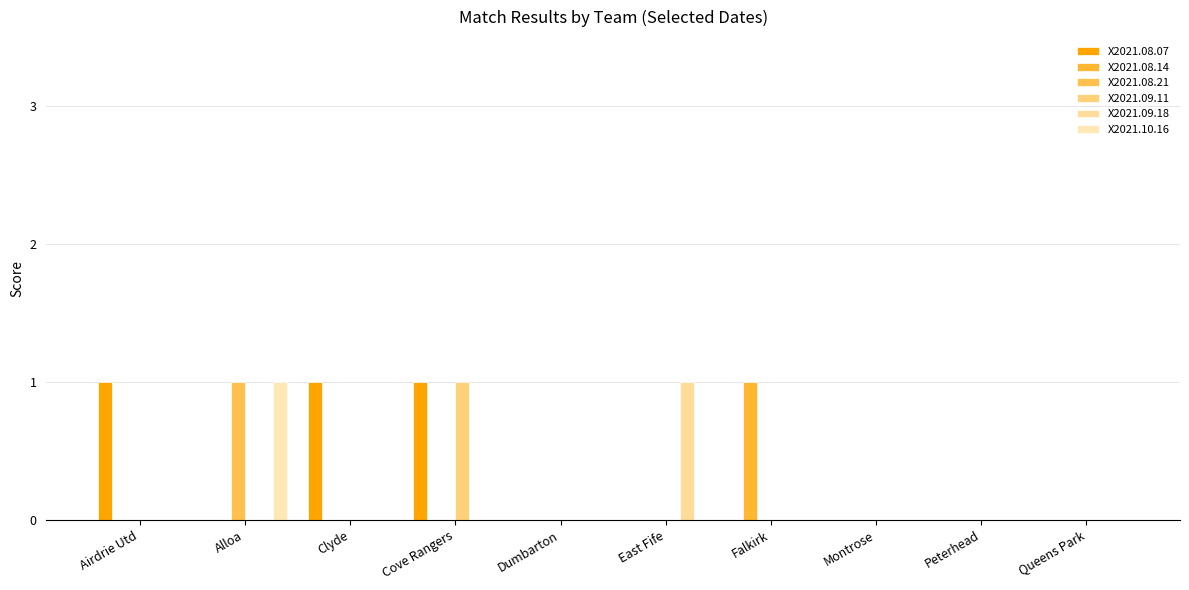

Which series has the widest spread of values?

X2021.08.07